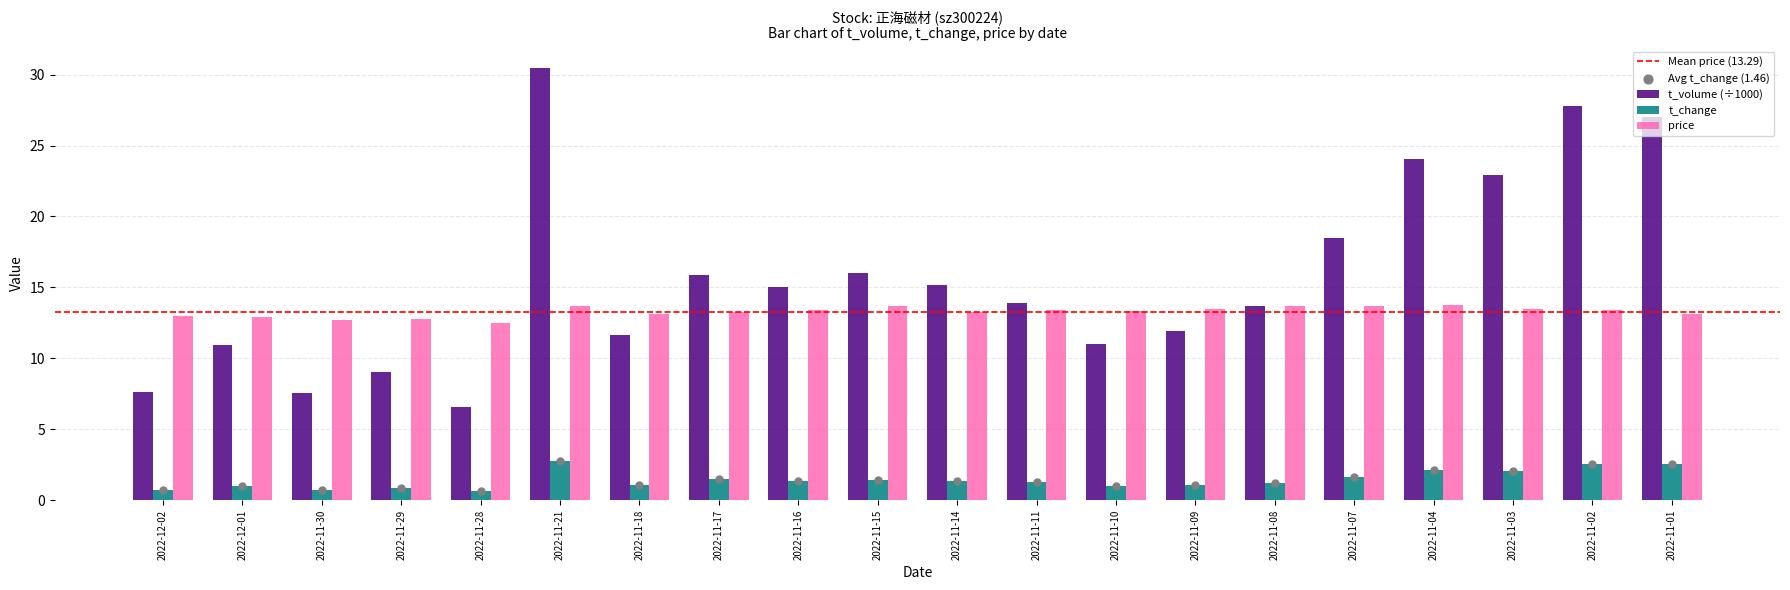

What are all the series names shown in the legend?

t_volume, t_change, price